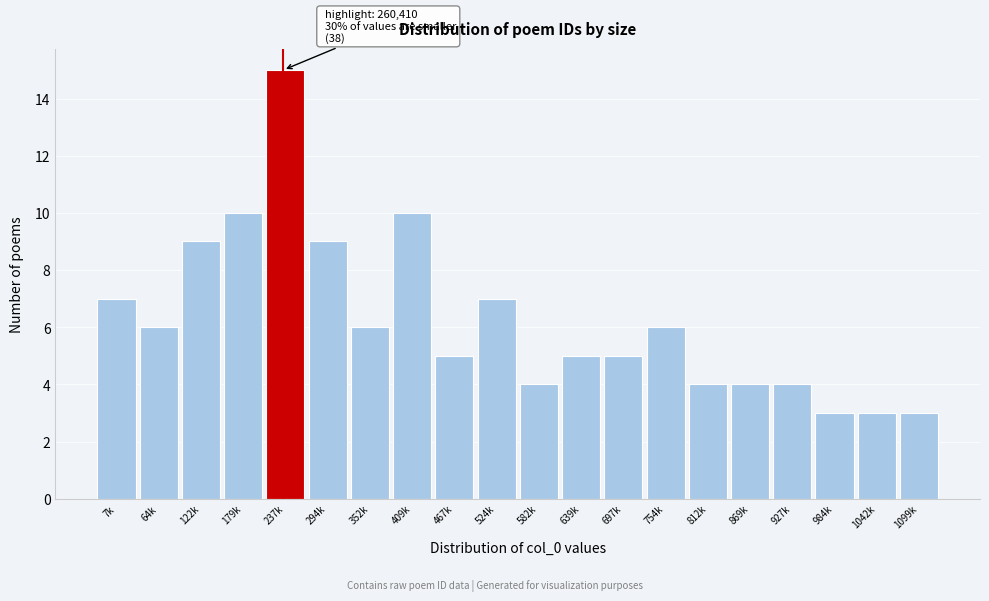

Reading left to right, transcribe all the data shown in this chart.

7k=7	64k=6	122k=9	179k=10	237k=15	294k=9	352k=6	409k=10	467k=5	524k=7	582k=4	639k=5	697k=5	754k=6	812k=4	869k=4	927k=4	984k=3	1042k=3	1099k=3